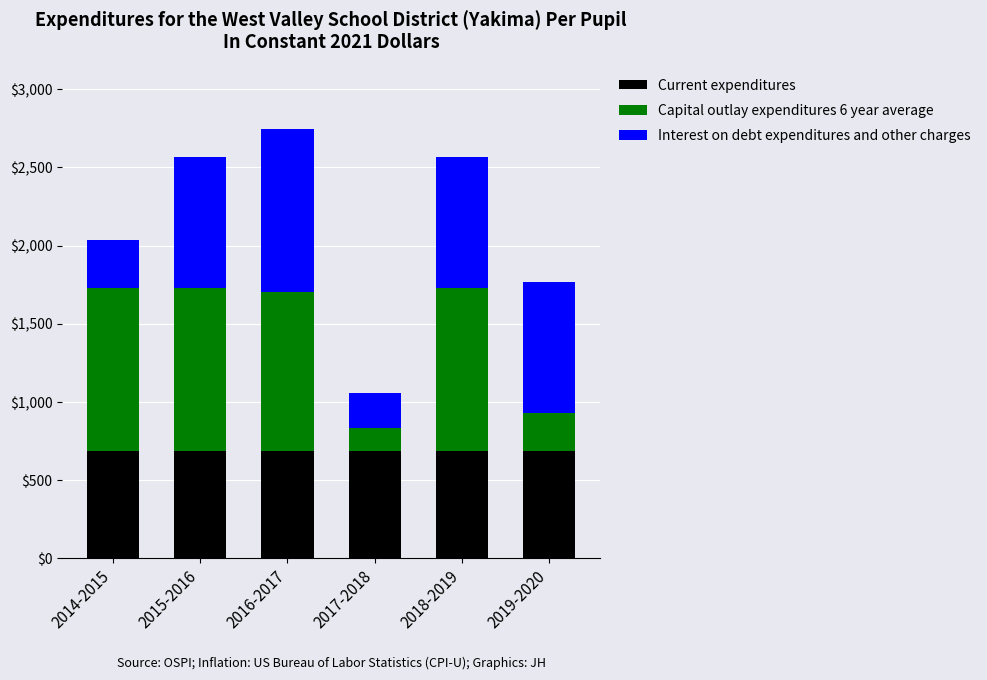

Is it true that Current expenditures equals 684.0 at 2015-2016?

True